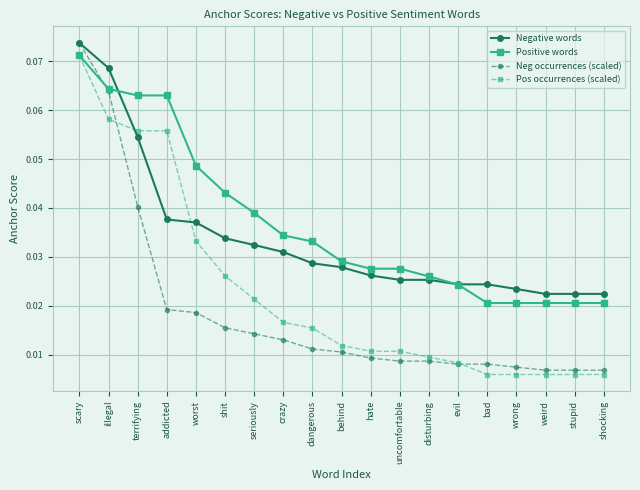

After their last crossing, which series has the higher values: Positive words or Neg occurrences (scaled)?

Positive words